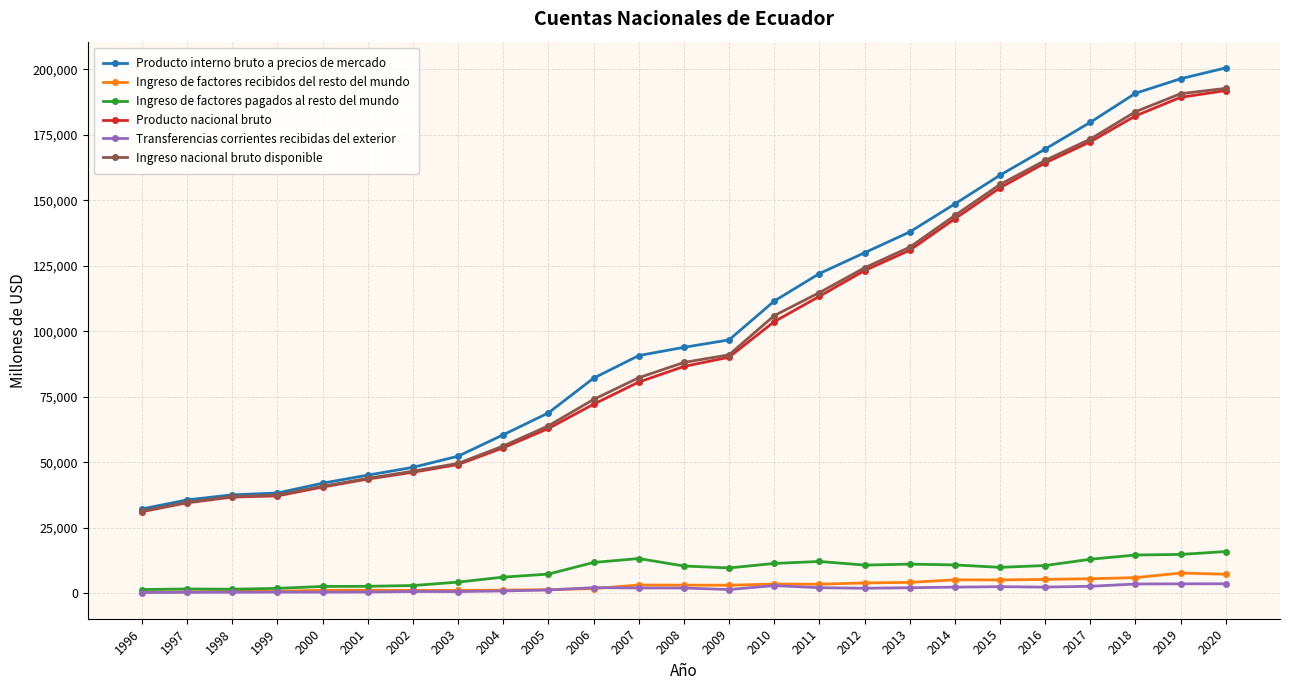

What value does the Producto interno bruto a precios de mercado series have at 2020, to the nearest 10?

200510